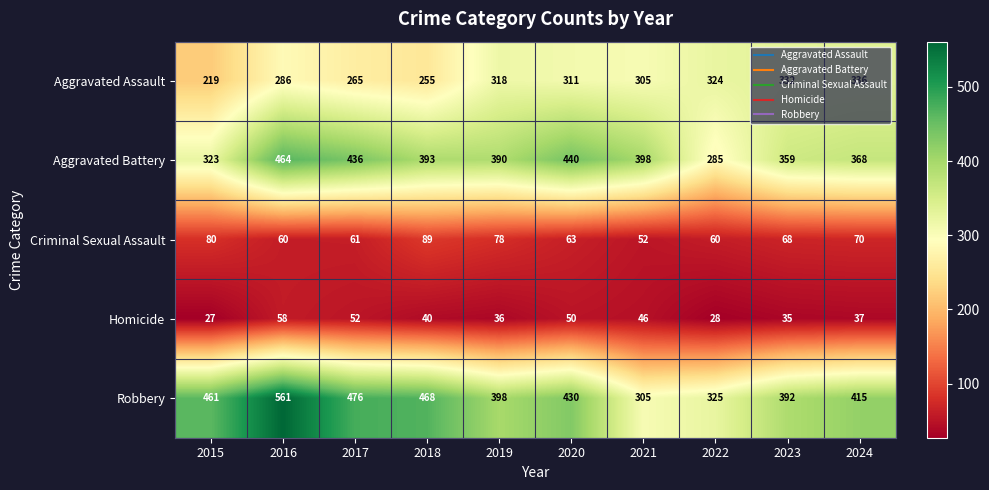

What is the approximate value of Criminal Sexual Assault at 2024?

70